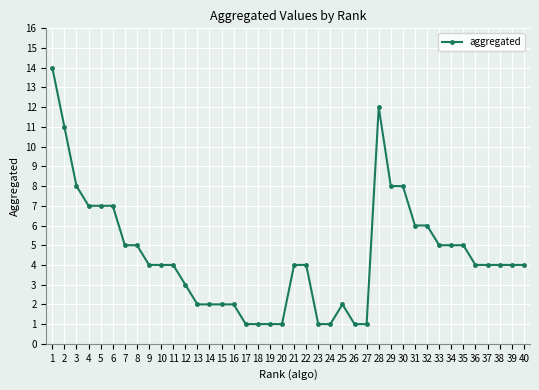

The value at 8 is 5. True or false?

True